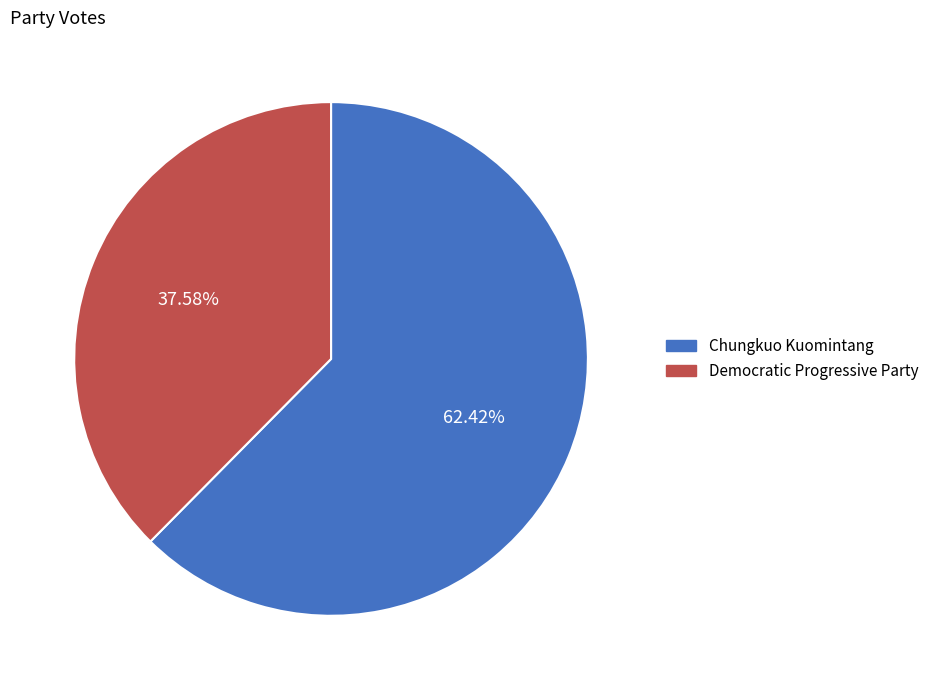

What is the total percentage of Democratic Progressive Party and Chungkuo Kuomintang?

100.0%